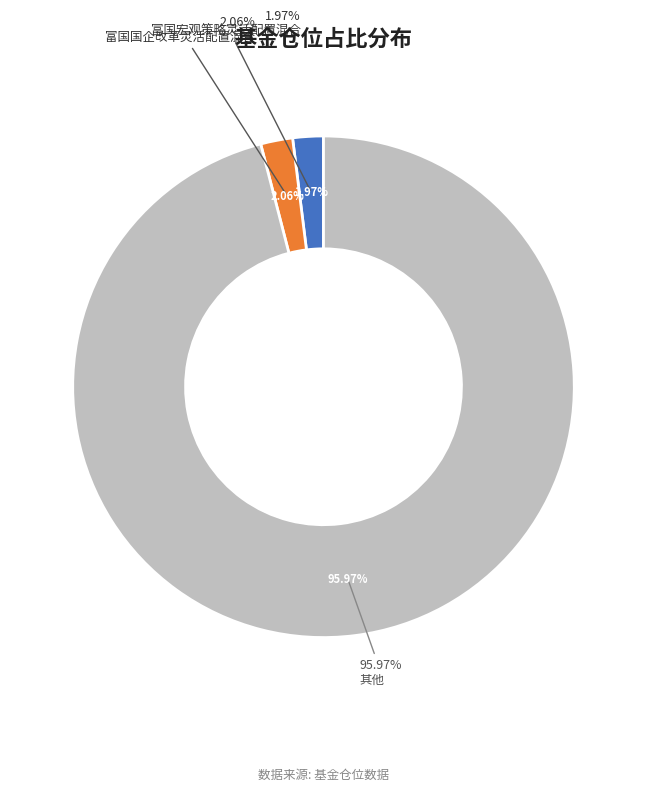

Which slice represents more than half of the pie?

富国国企改革灵活配置混合